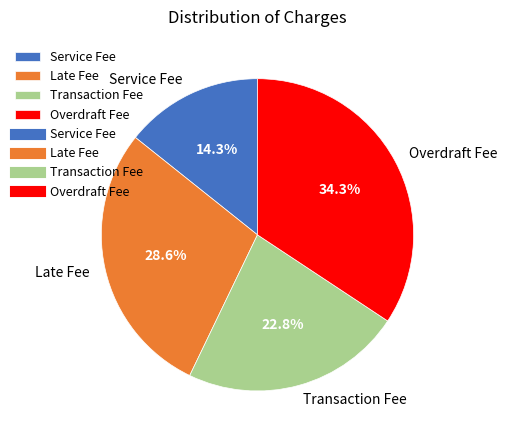

What percentage is the Overdraft Fee slice, to the nearest percent?

34%